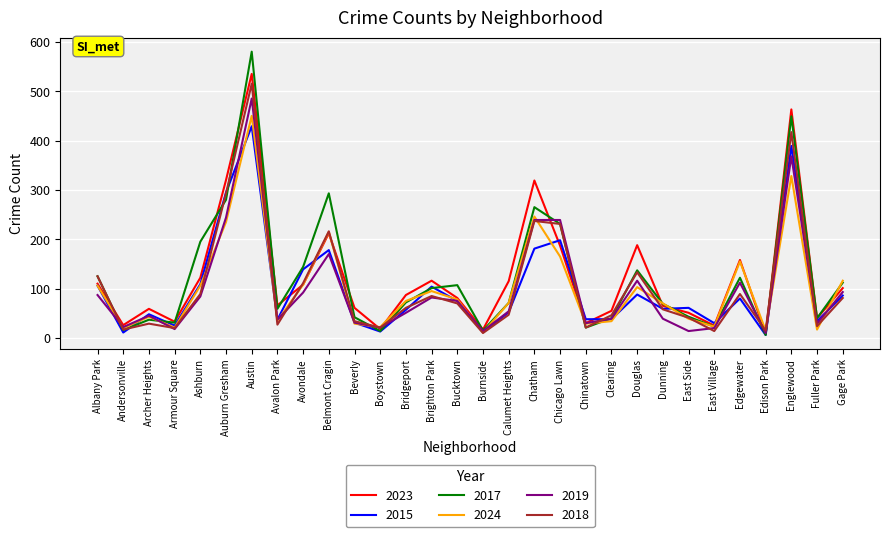

At how many categories does at least one series exceed 185?

8